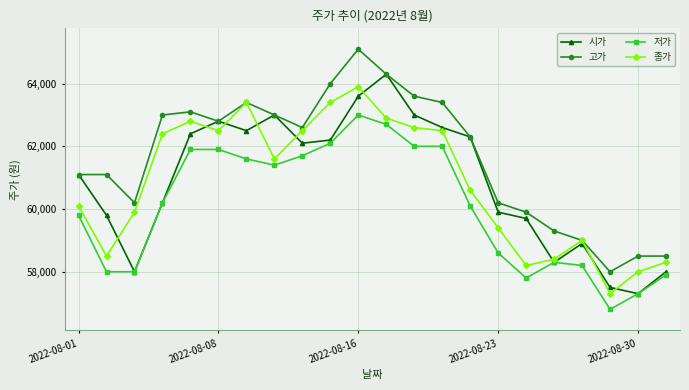

True or false: 종가 has more than 2 points higher than both neighbors.

True